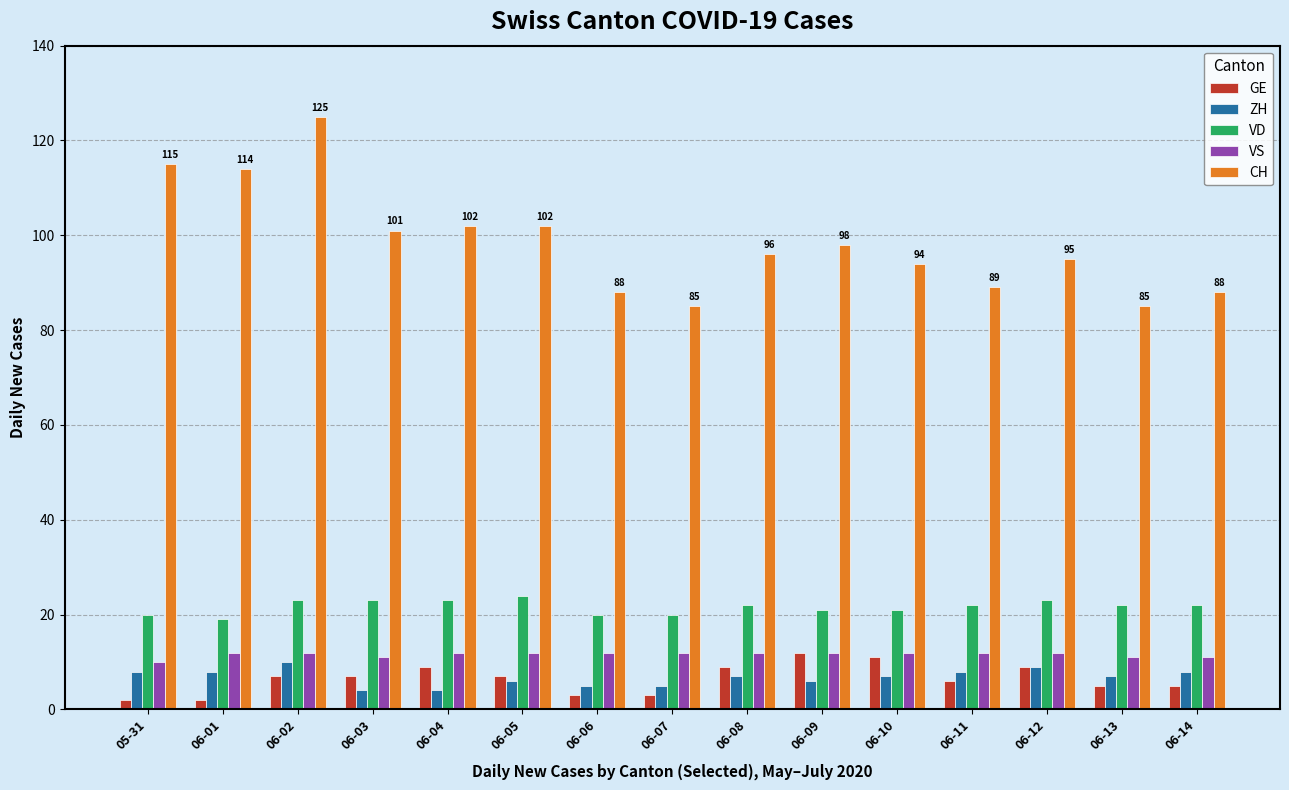

At how many categories does at least one series exceed 32?

15